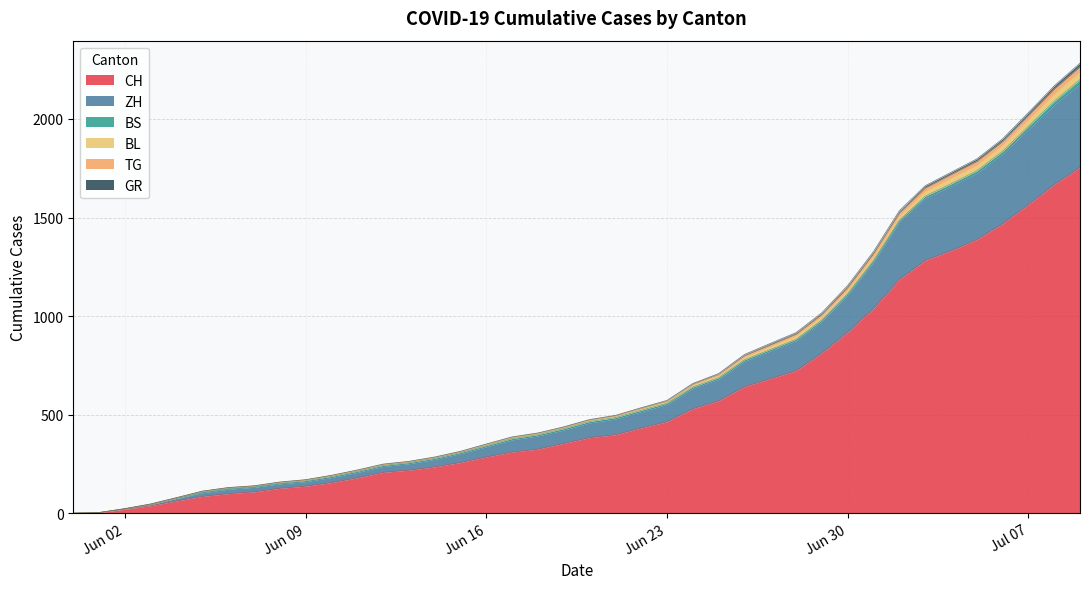

What is the total value across all series at 2020-06-01?

15